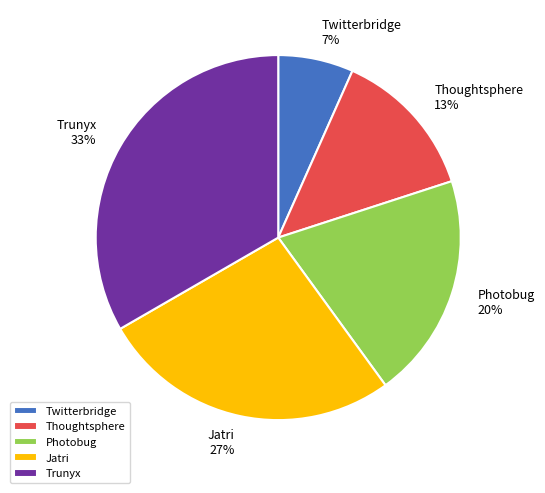

What percentage is the Trunyx slice, to the nearest percent?

33%